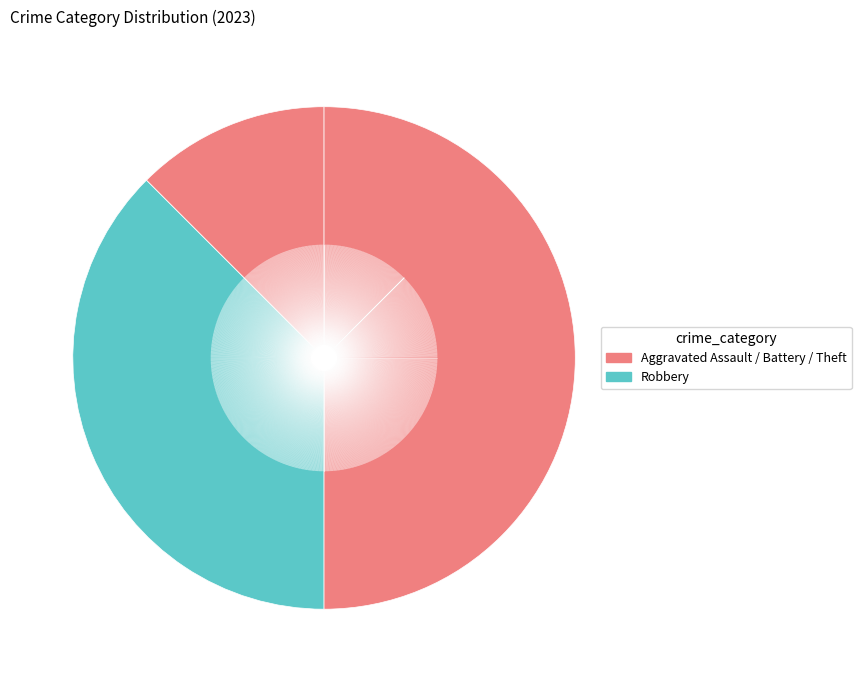

How many slices are in this pie chart?

4